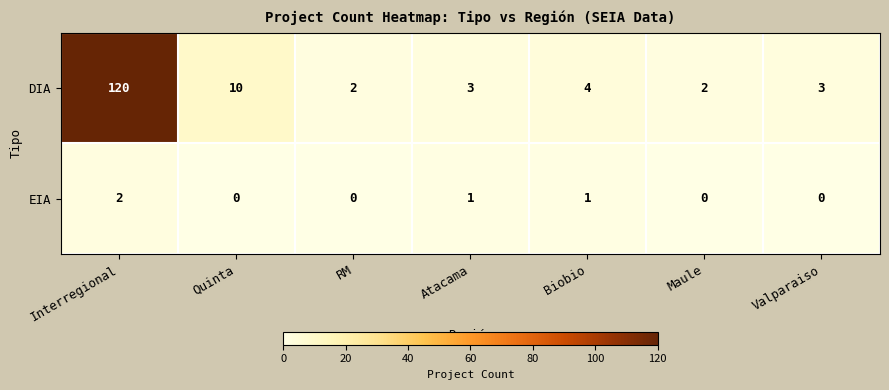

At which category is the sum across all series the highest?

Interregional